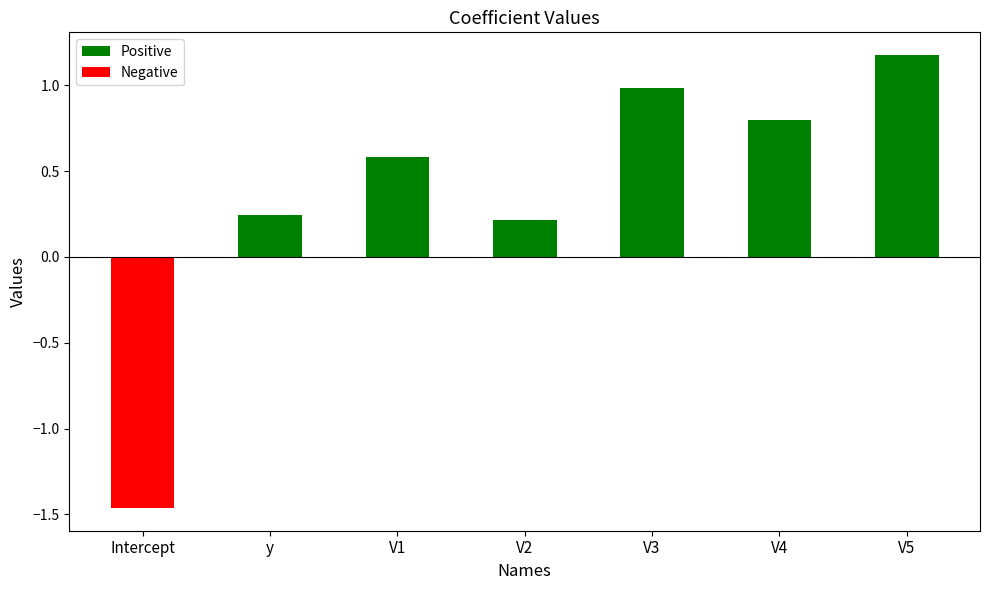

At which label does the data first exceed 0?

y